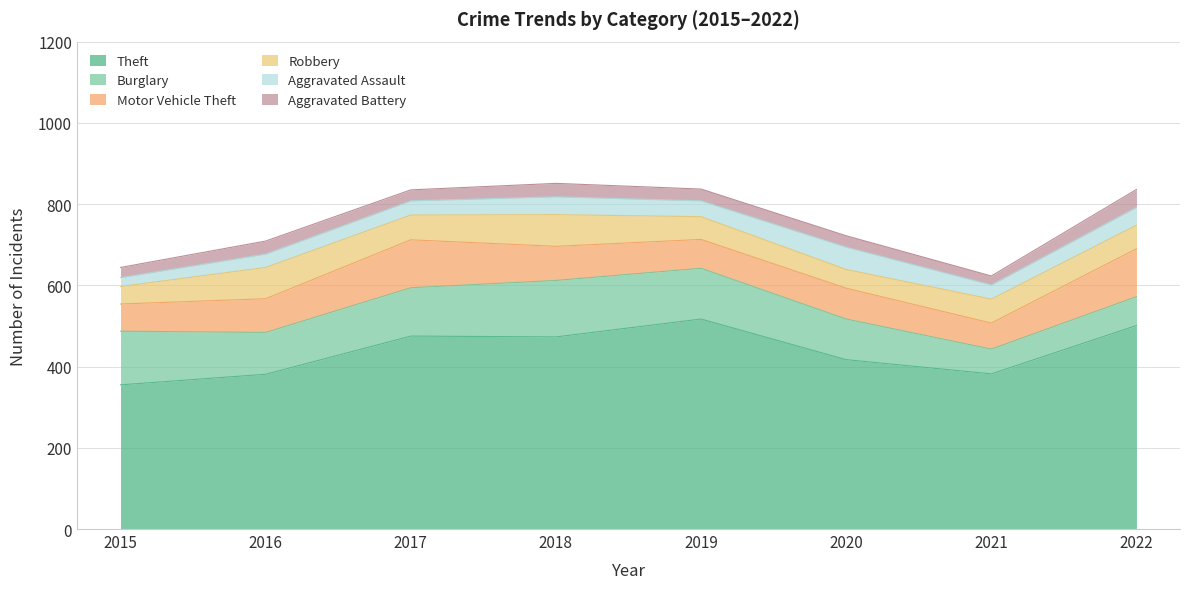

True or false: Theft and Robbery intersect in this chart.

False